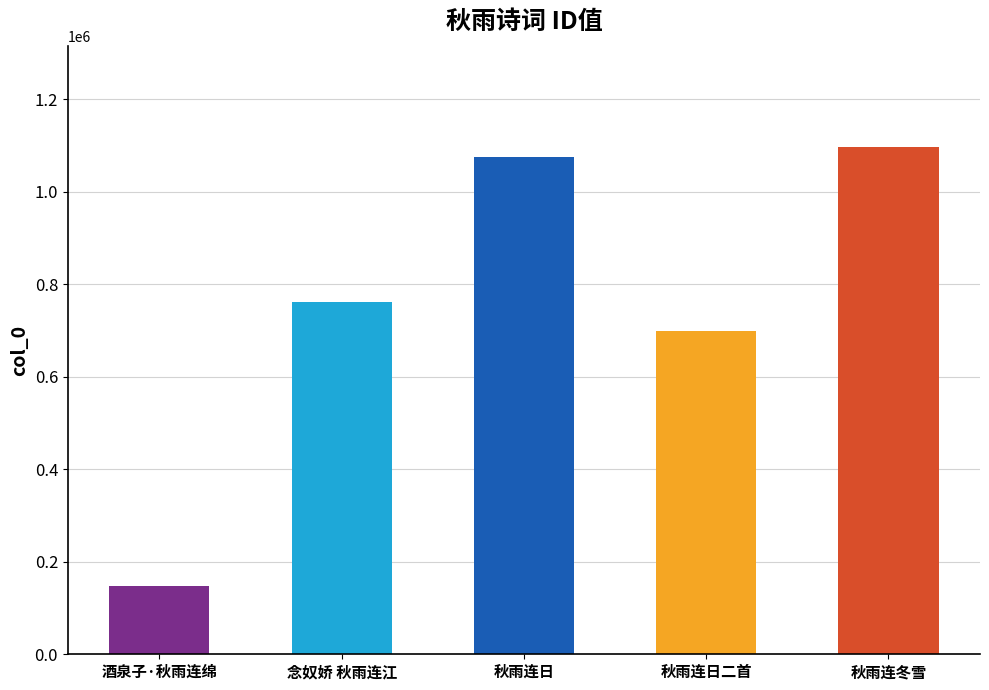

Reading left to right, extract all data points from this chart.

146543	761077	1075475	699650	1096230